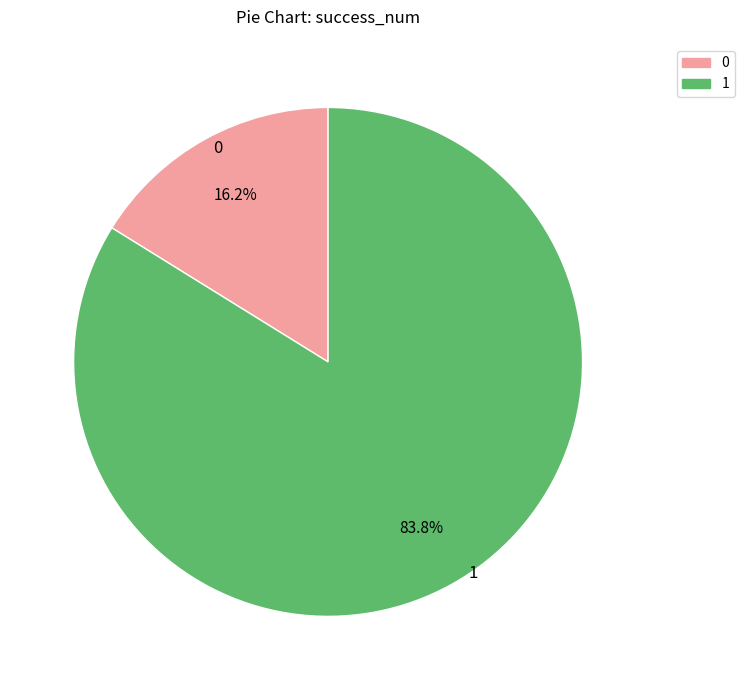

Does 1 account for over 50% of the chart?

Yes